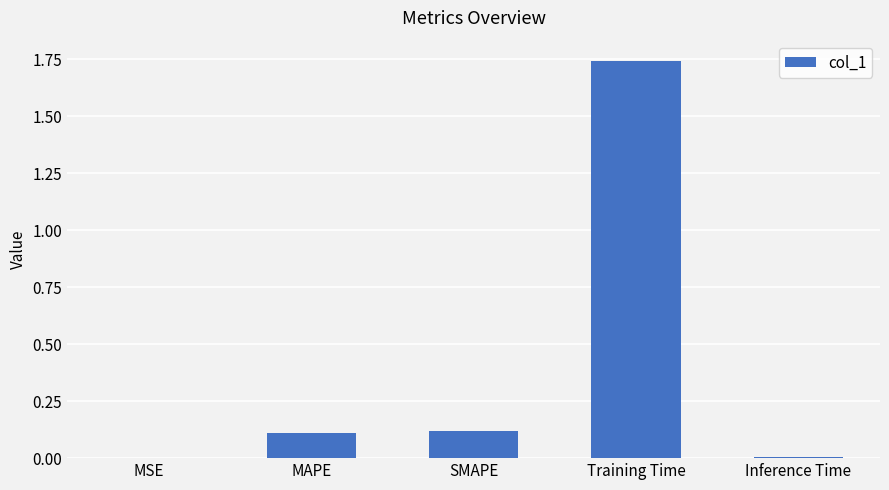

How many series are shown in this chart?

1